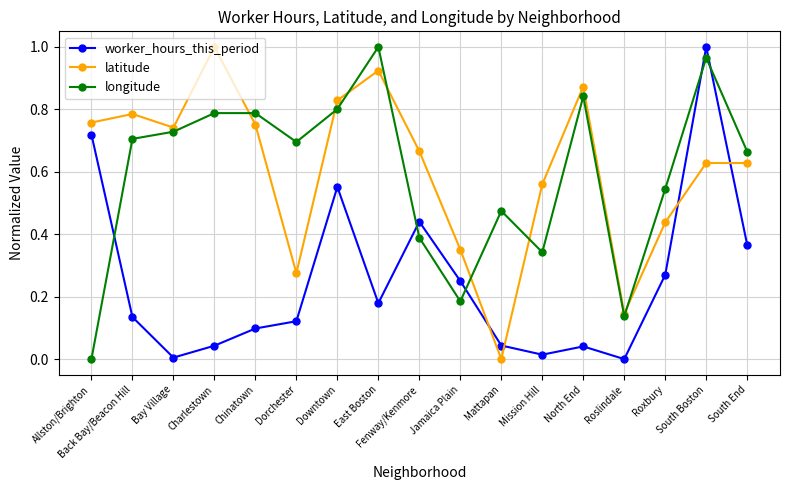

How many intersections are there between latitude and worker_hours_this_period?

4